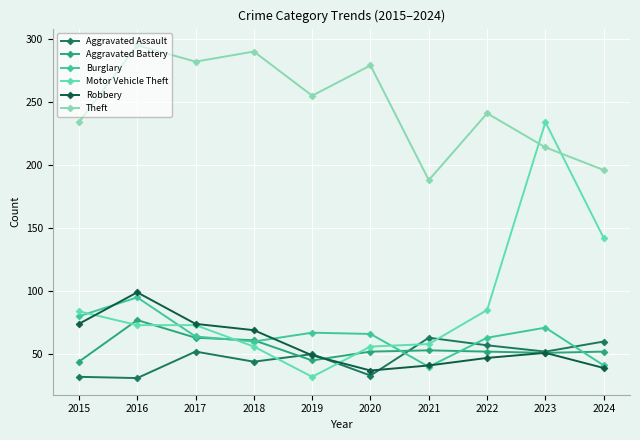

What is the spread (max minus min) of values at 2015?

202